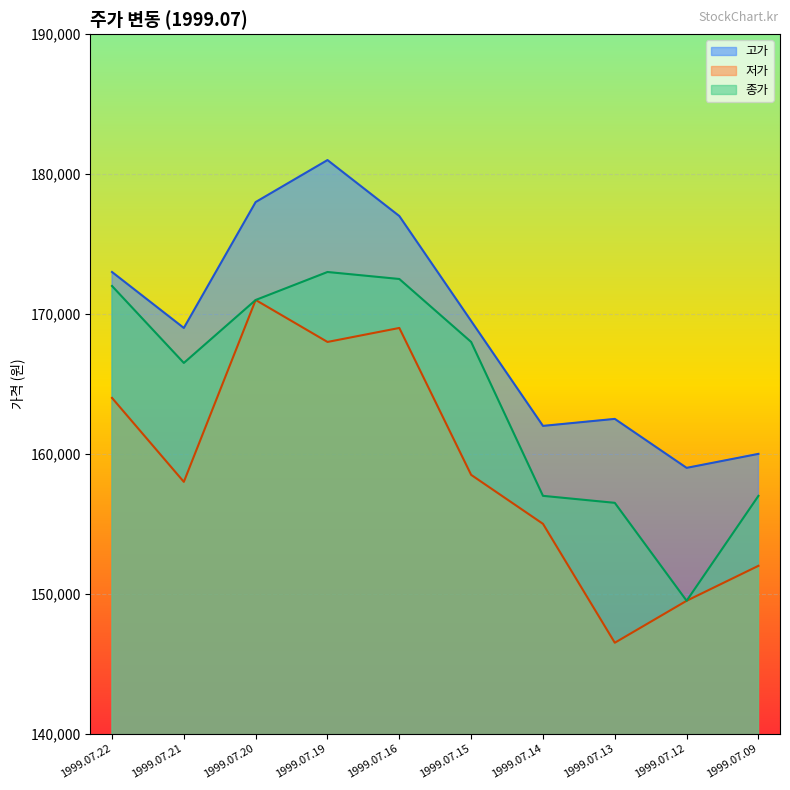

What are all the series names shown in the legend?

고가, 저가, 종가